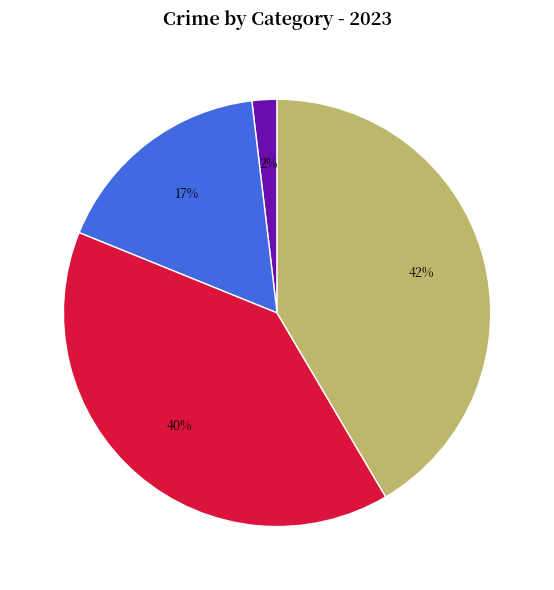

Is there any slice that represents more than half of the pie?

No